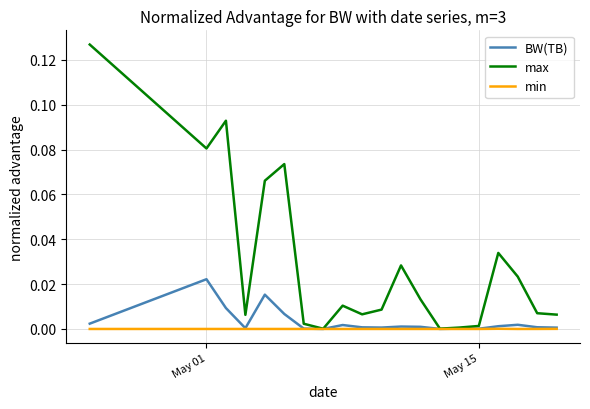

List the series in order of their peak value, highest first.

max, BW(TB), min